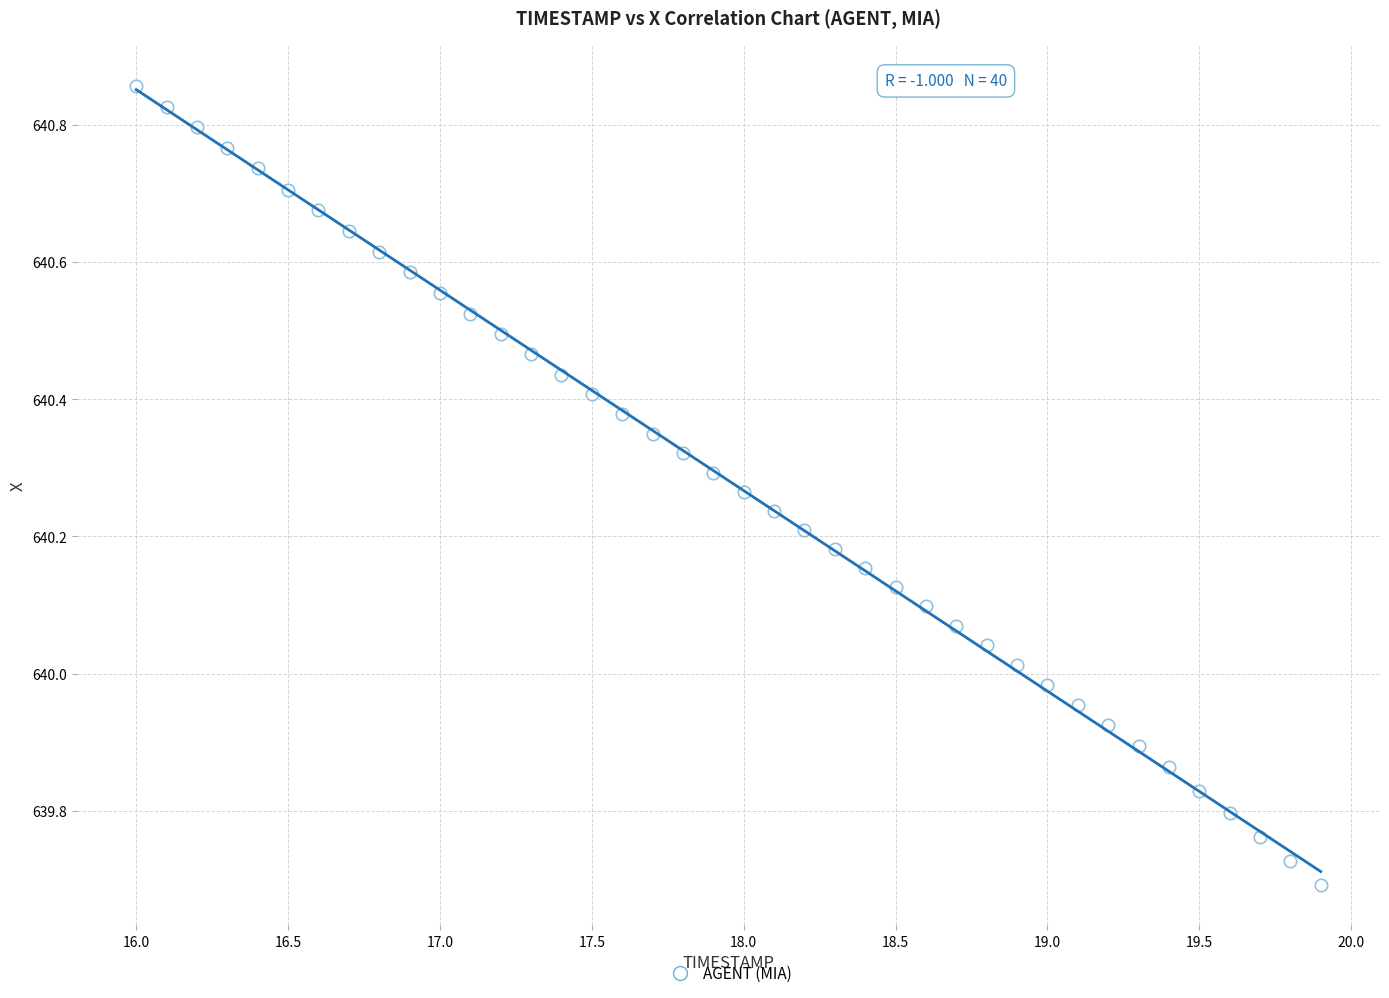

What is the range of Y values (max minus min)?

1.2